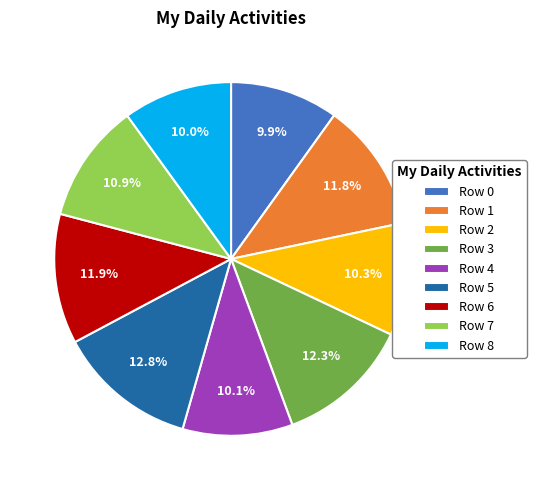

Which has a higher value, Row 7 or Row 1?

Row 1